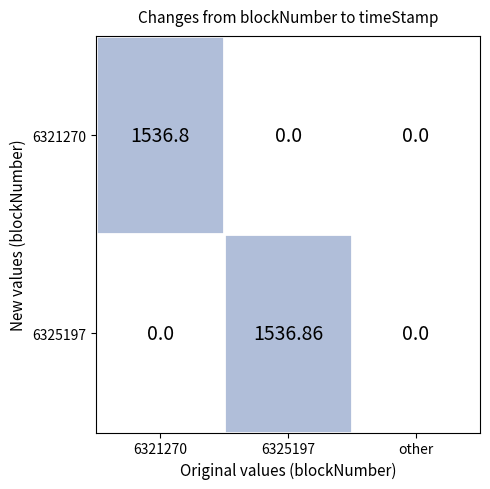

Is the value of 6321270 at 6325197 greater than the value of 6325197 at 6325197?

No